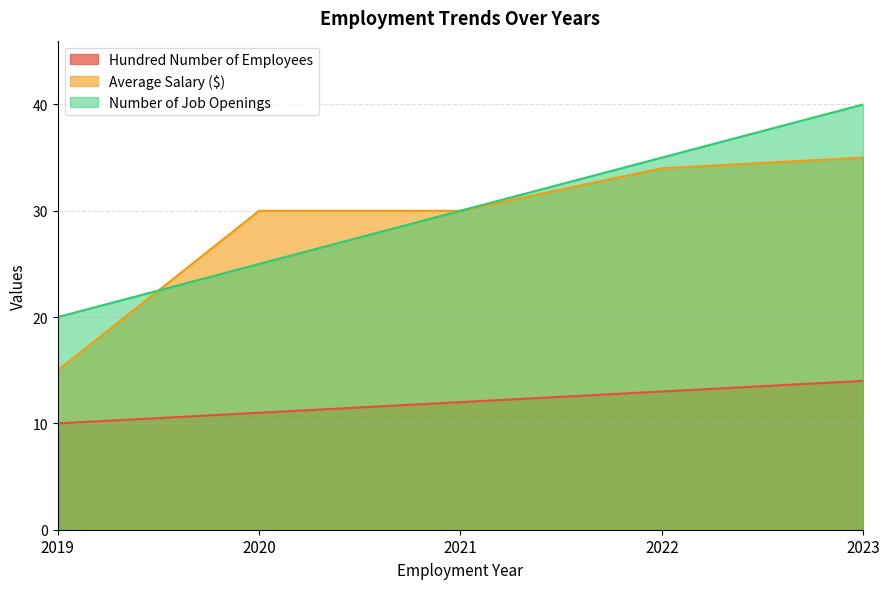

What is the value of the Average Salary ($) point at the 3rd from the left?

30